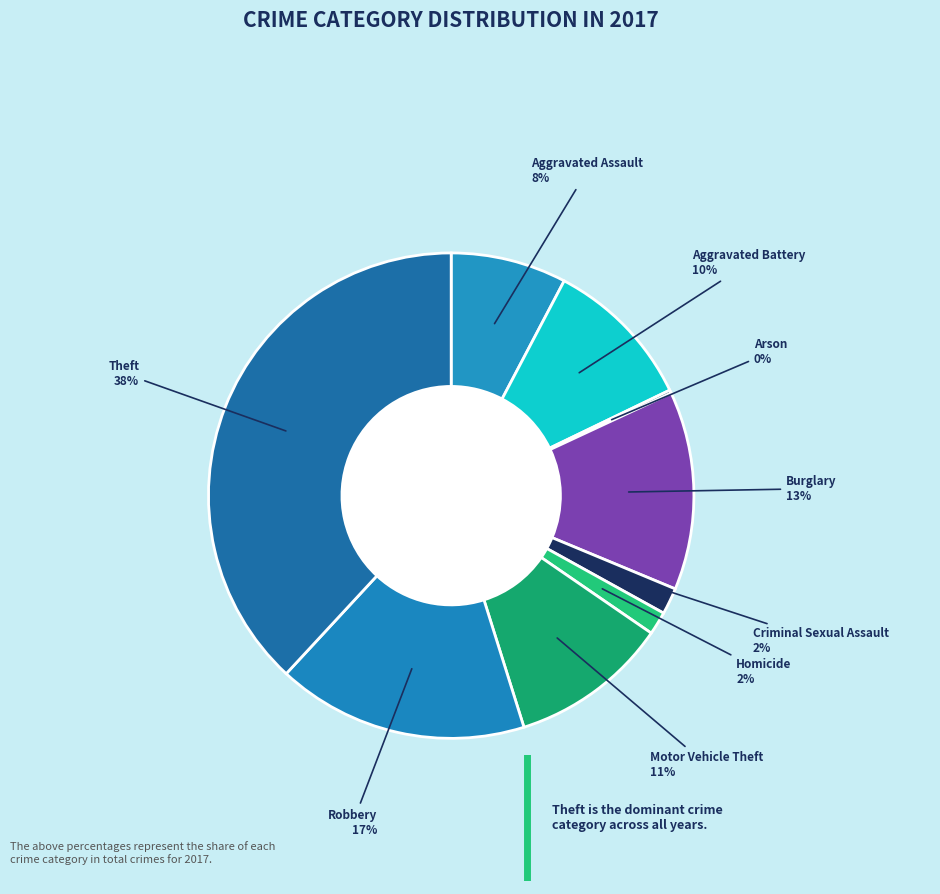

What is the largest slice in the pie chart?

Theft